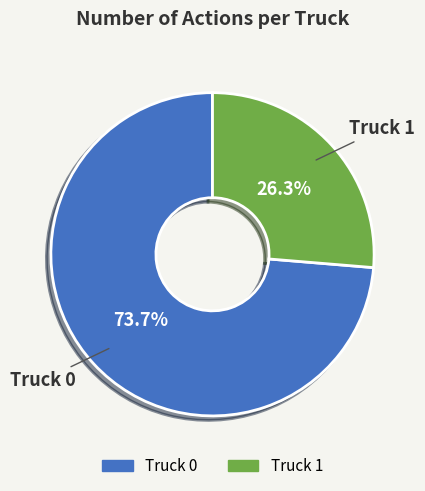

To the nearest percent, what is the average slice percentage?

50%